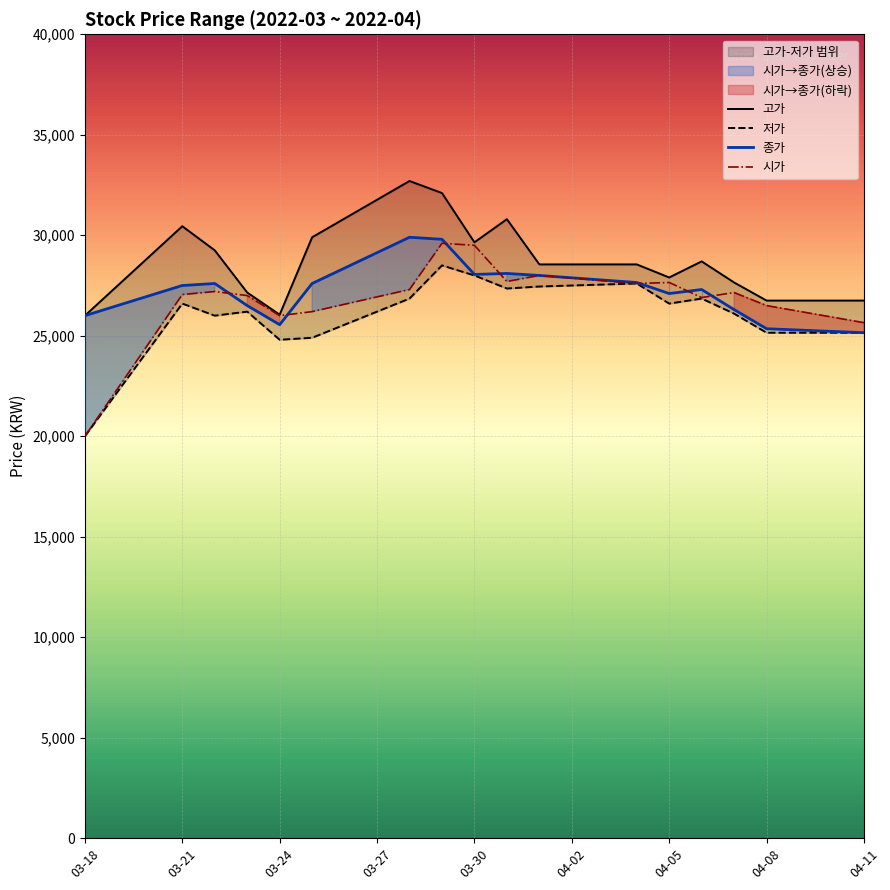

Which series has the largest total across all categories?

고가